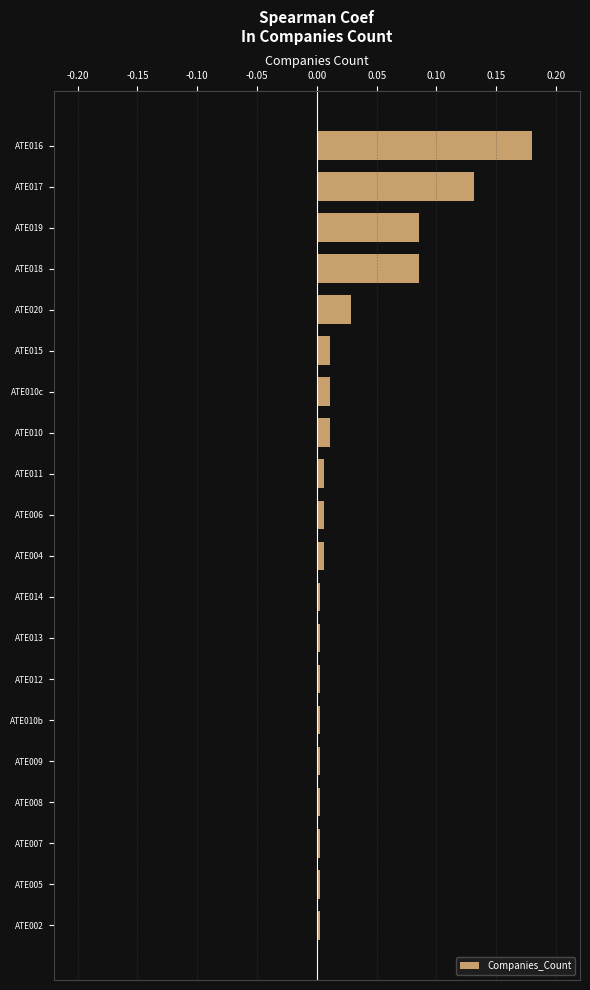

The value at ATE015 is 0.0. True or false?

True